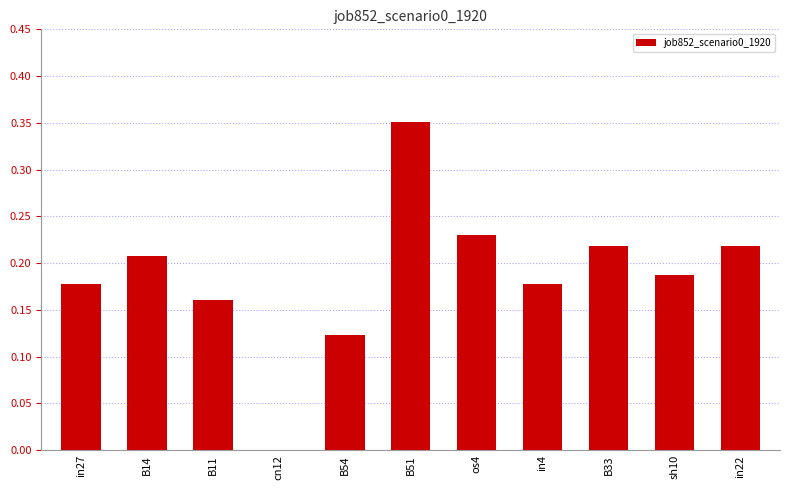

The chart shows a value of 0.1 at B33. True or false?

False